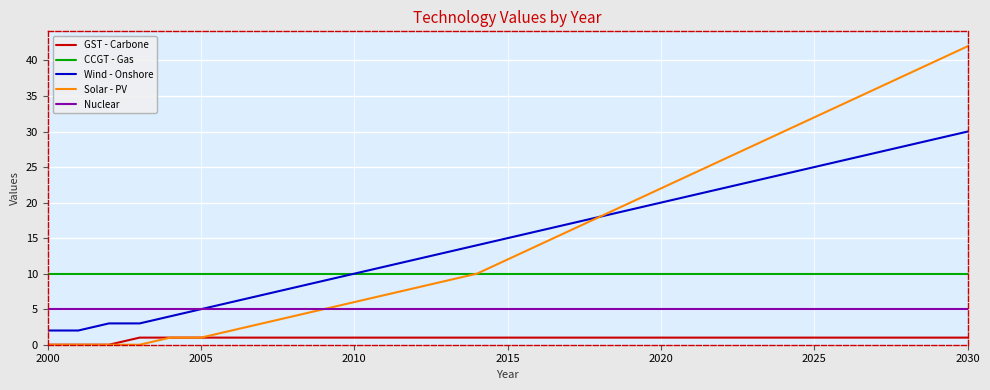

How many values in the Wind - Onshore series are below 15?

15